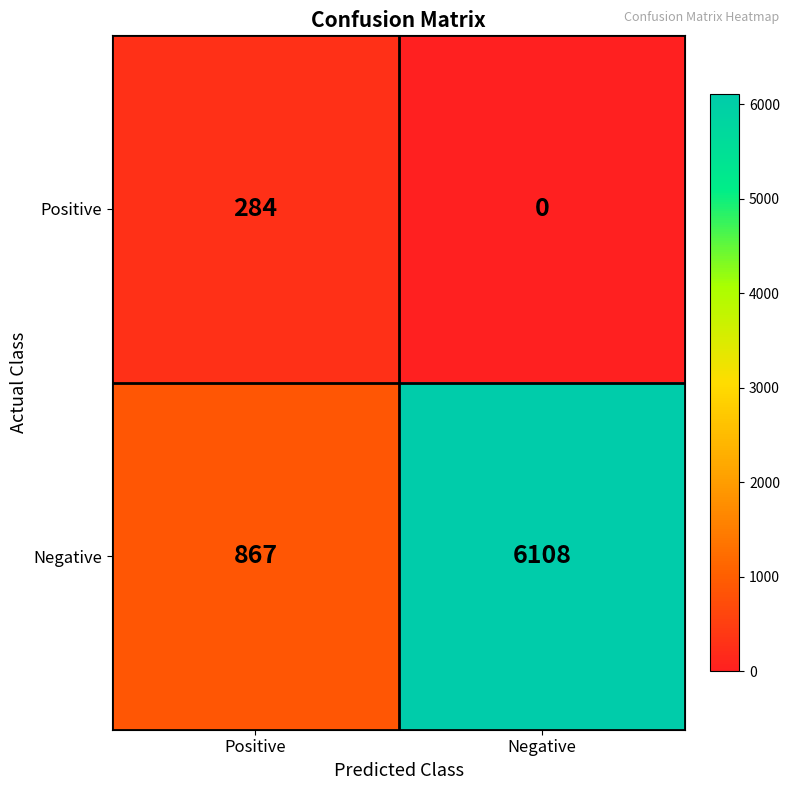

List the series in order of their overall mean, highest first.

Negative, Positive